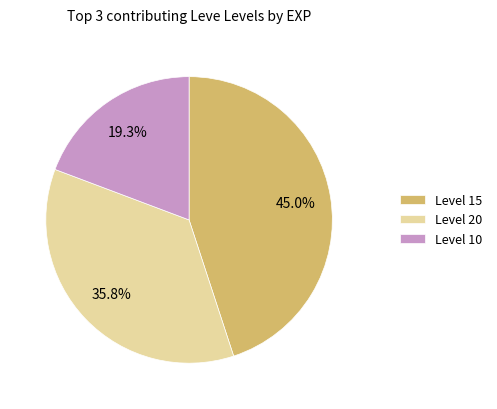

What percentage do Level 10 and Level 15 together represent?

64.2%